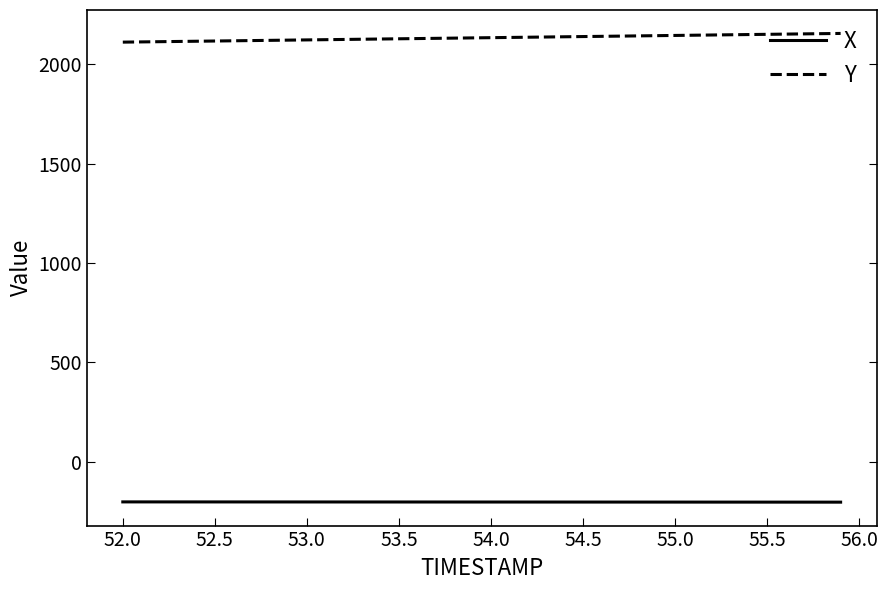

Rank the series by their maximum value, from lowest to highest.

X, Y